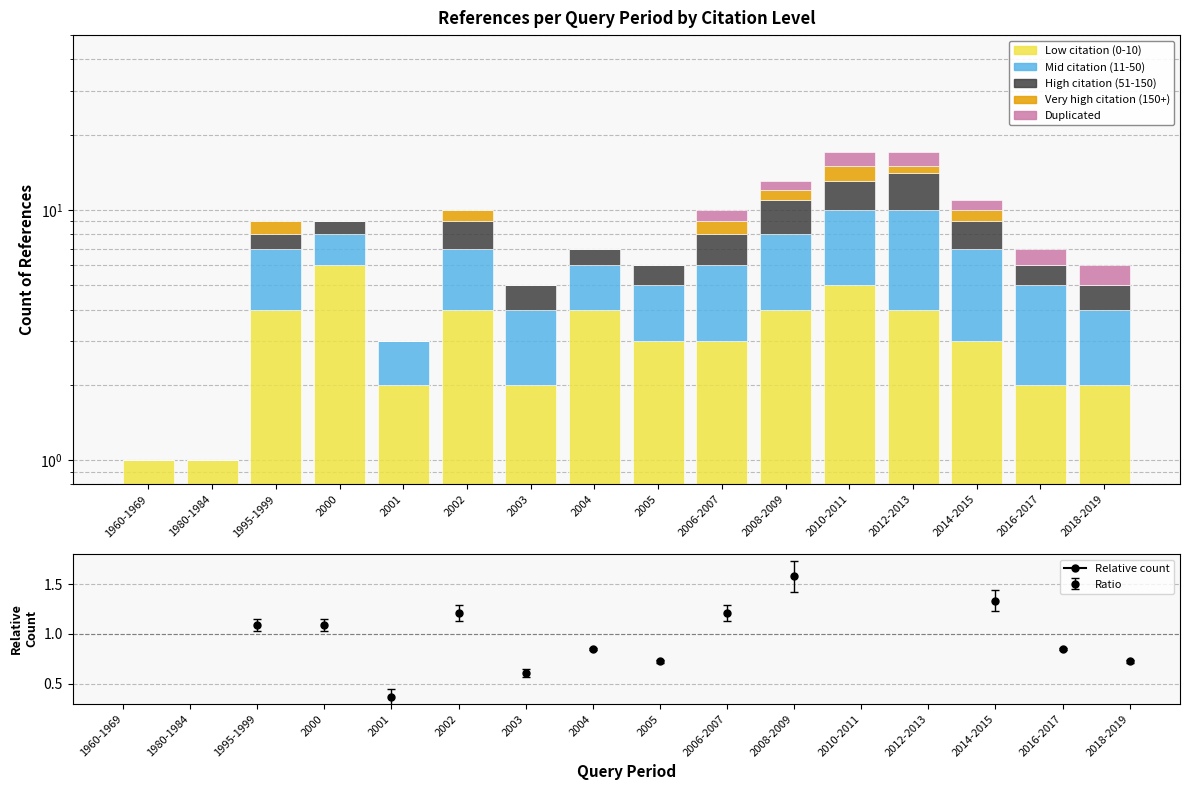

True or false: Duplicated has a value of 0 at 2004.

True